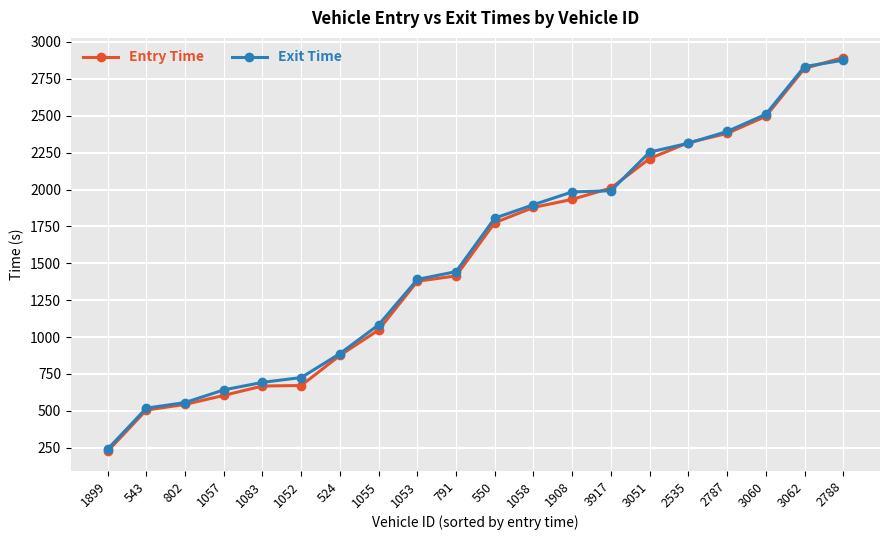

Is the value of Entry Time at 3062 greater than the value of Exit Time at 3051?

Yes